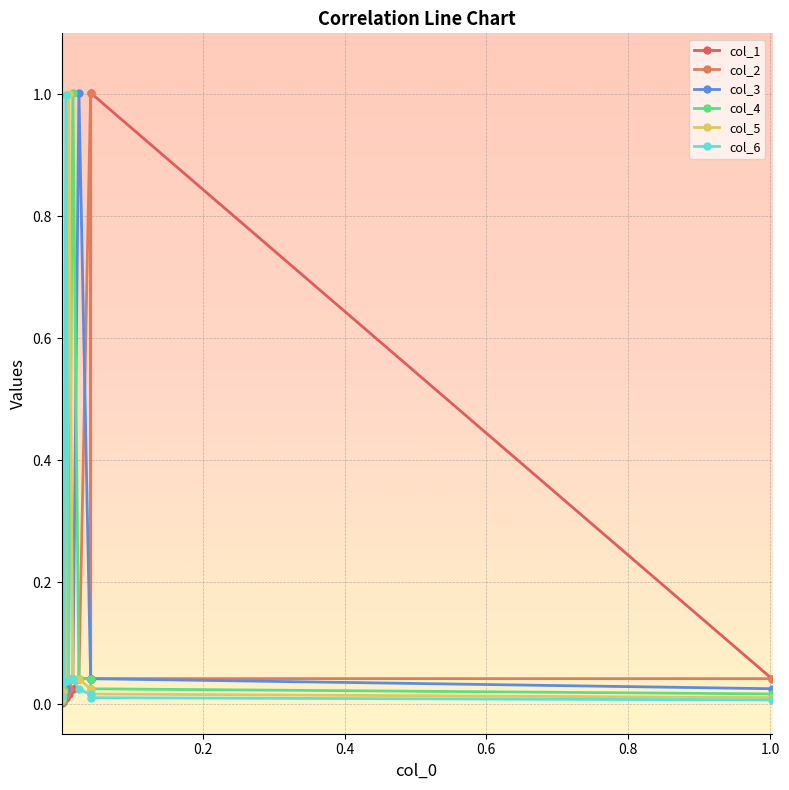

How many categories are shown in the chart?

10